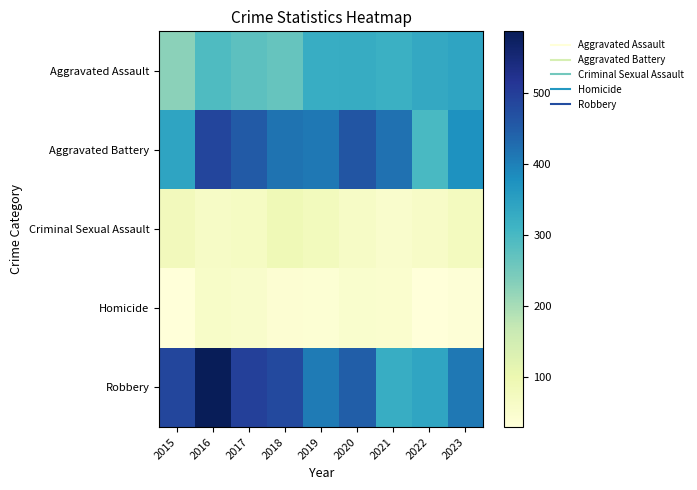

How many distinct data groups are displayed?

5